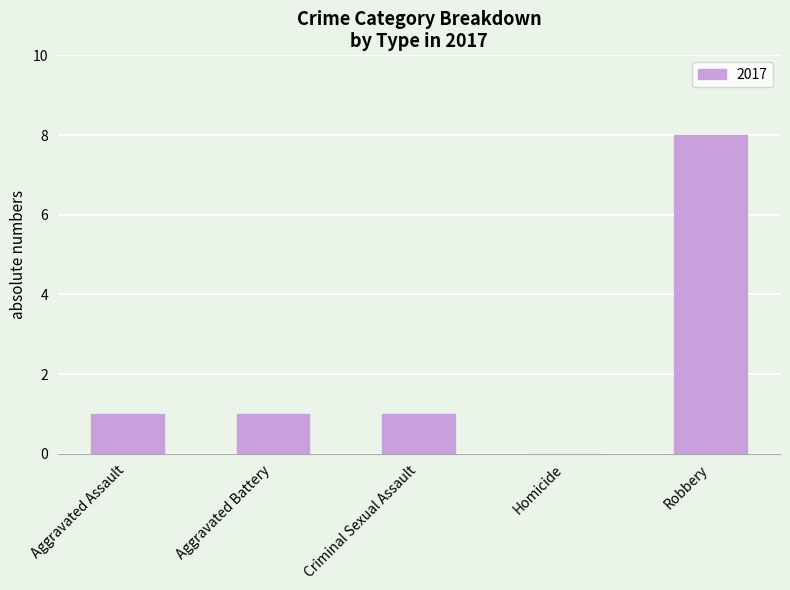

What is the sum of the values at Aggravated Battery and Robbery?

9